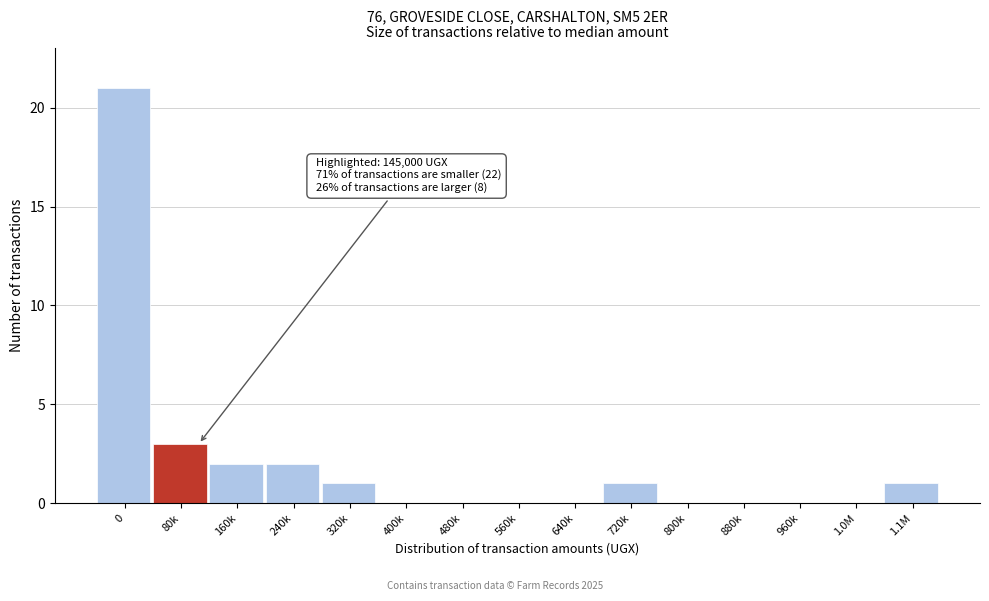

Reading left to right, list all the values displayed in this chart.

0=21	80k=3	160k=2	240k=2	320k=1	400k=0	480k=0	560k=0	640k=0	720k=1	800k=0	880k=0	960k=0	1.0M=0	1.1M=1